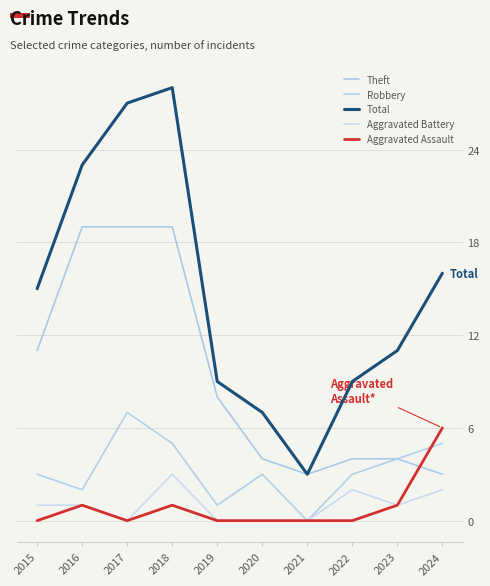

True or false: Robbery and Total intersect in this chart.

False